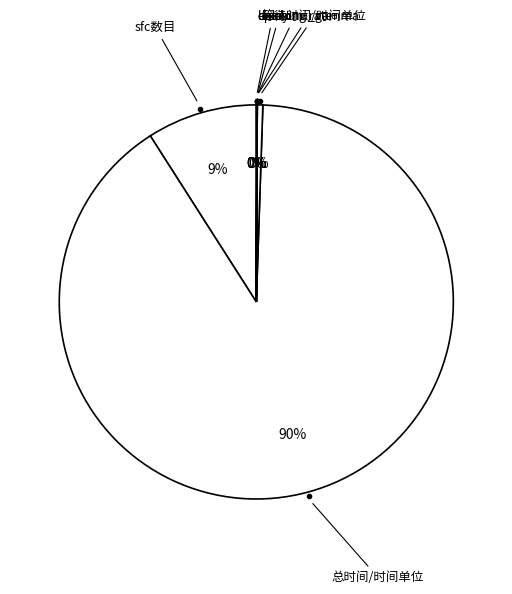

To the nearest percent, what is the average slice percentage?

14%